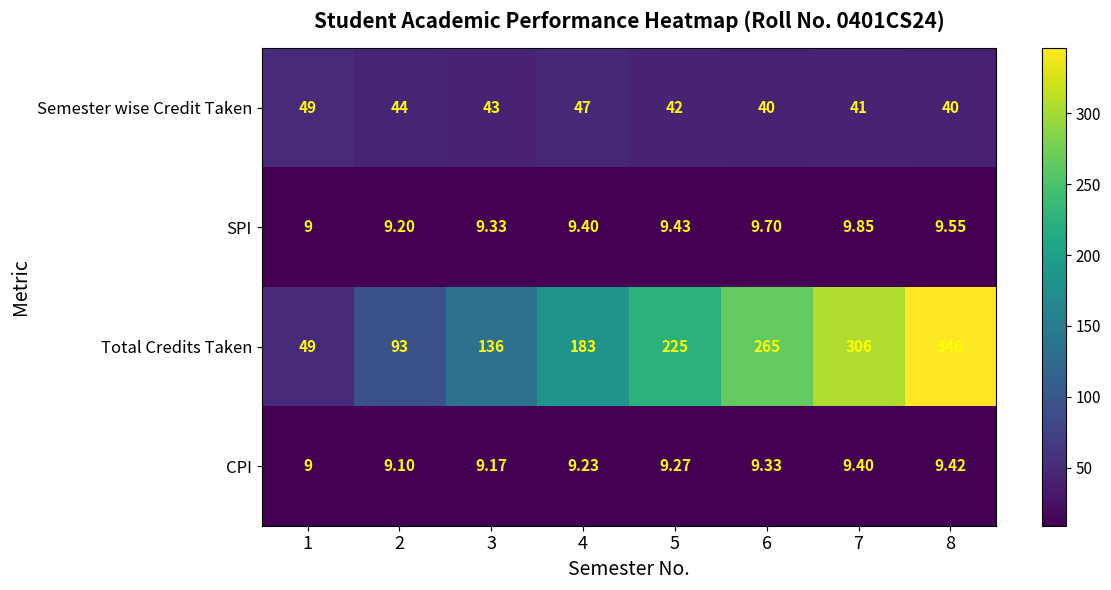

Is the value of Total Credits Taken at 6 greater than the value of CPI at 7?

Yes